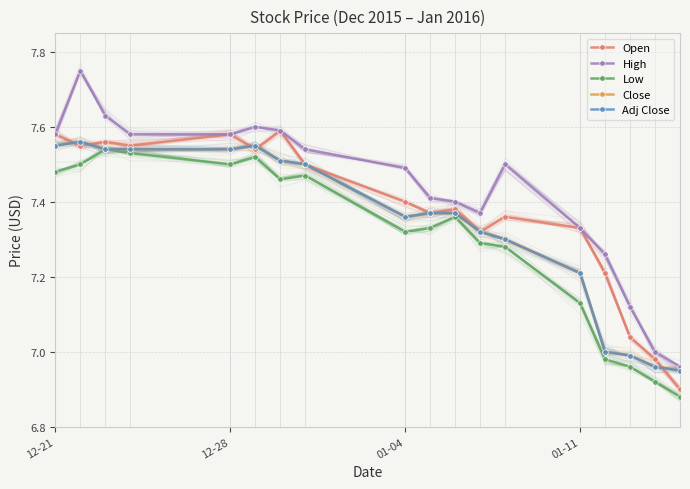

List the series in order of their peak value, highest first.

High, Open, Close, Adj Close, Low